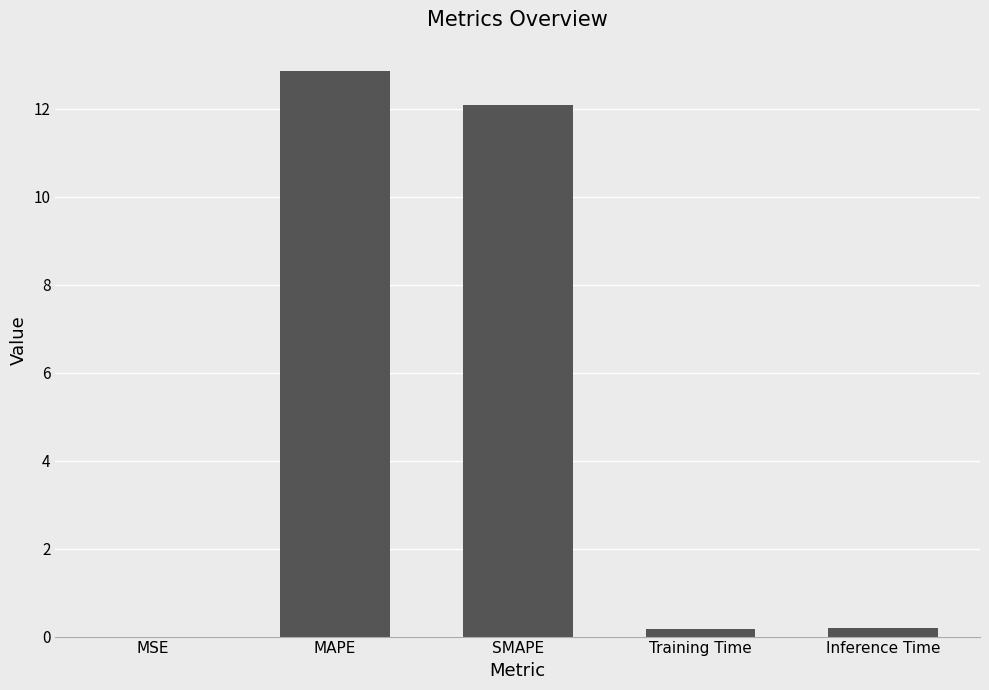

Which label corresponds to the largest value in the chart?

MAPE